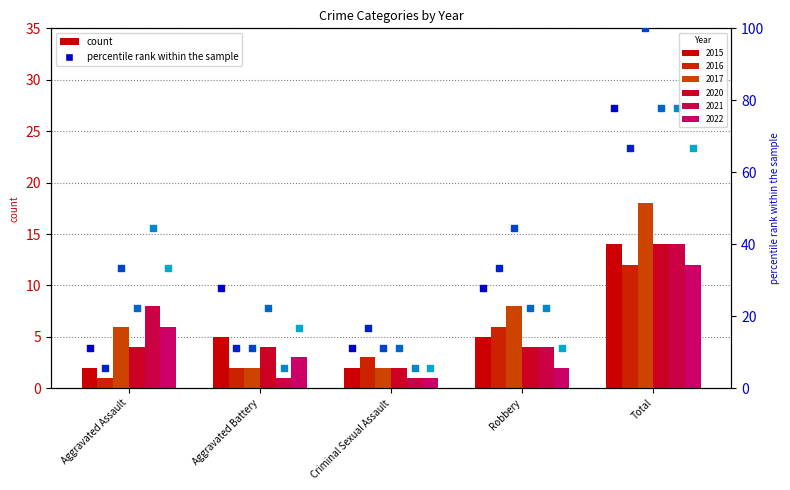

At which category is the sum across all series the highest?

Total